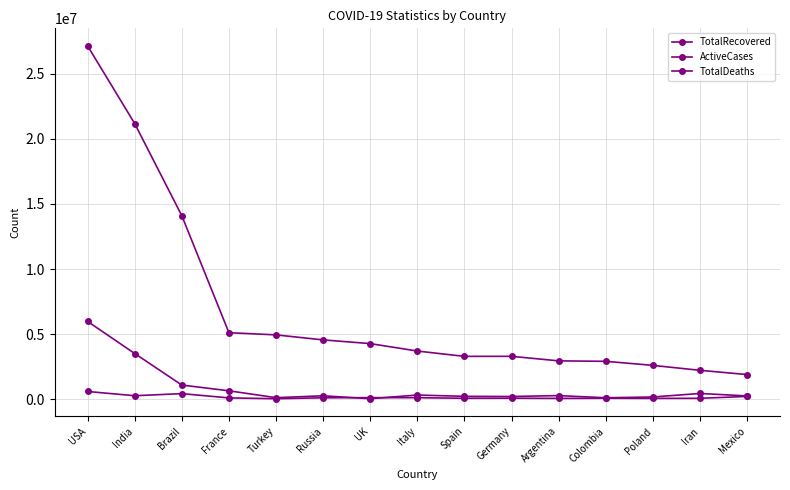

How many distinct data groups are displayed?

3